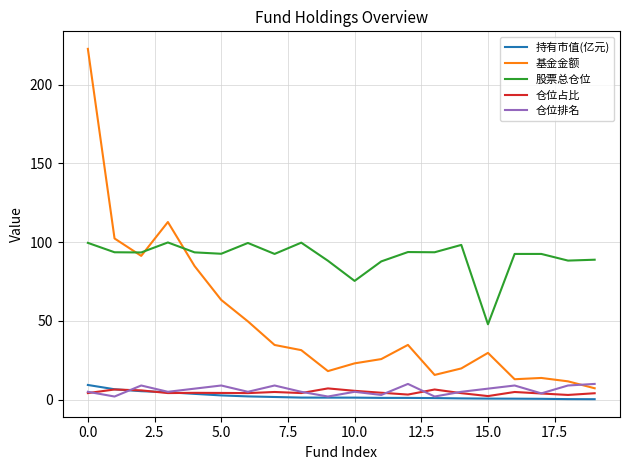

Which series has the largest total across all categories?

股票总仓位